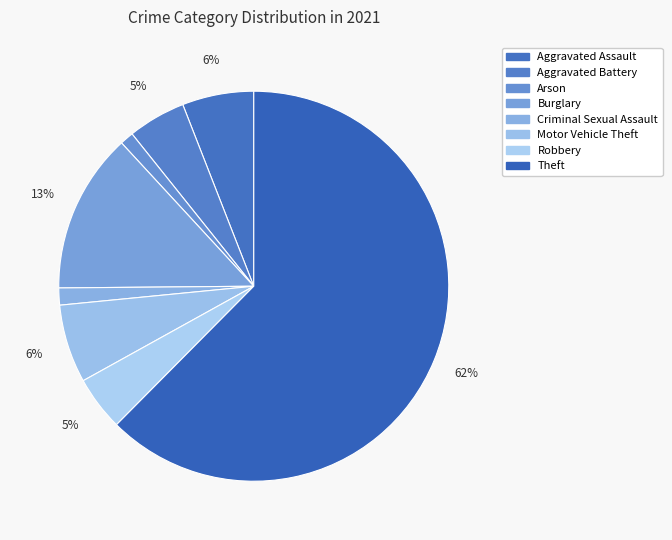

How many slices are in this pie chart?

8